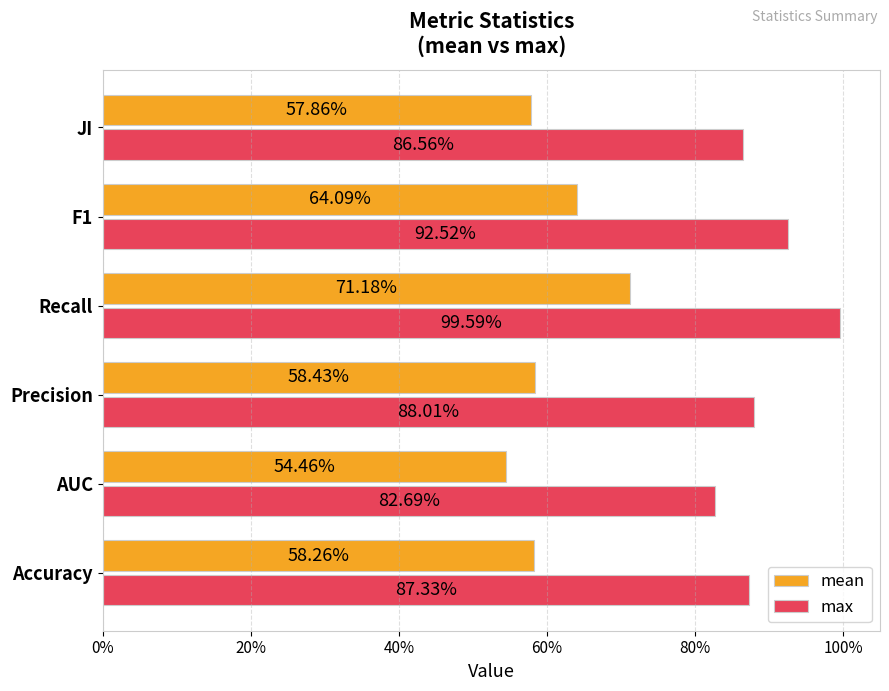

What are all the series names shown in the legend?

mean, max